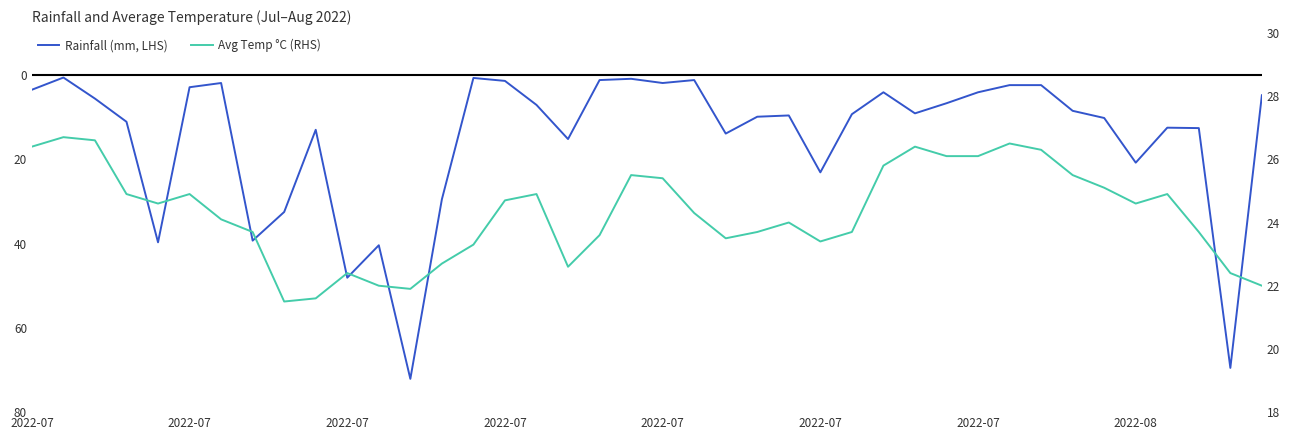

Is this an area chart (filled region under the line)?

No